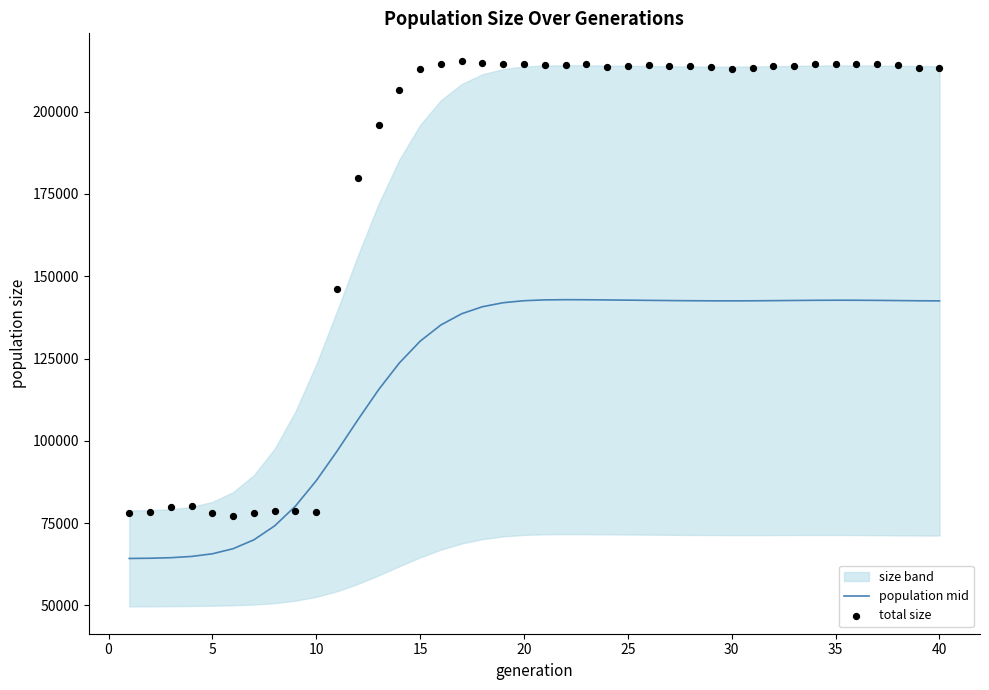

Which series has the largest total across all categories?

total size